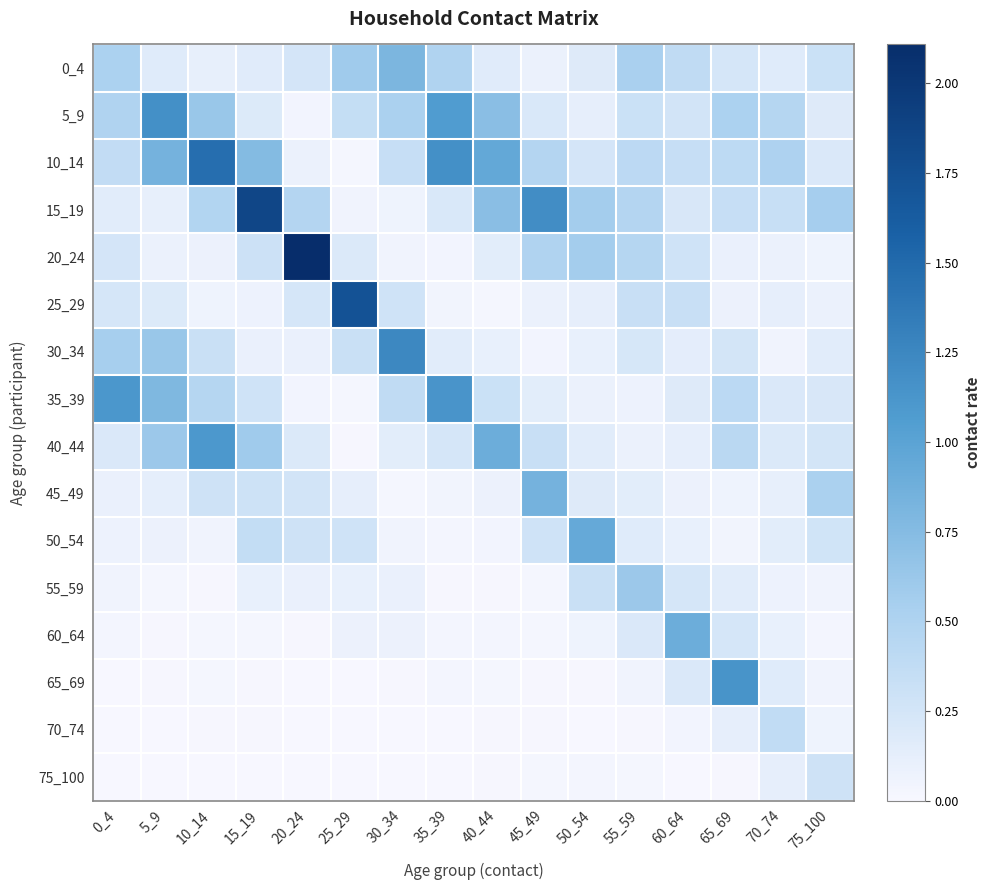

Which series has the largest range (max minus min)?

20_24